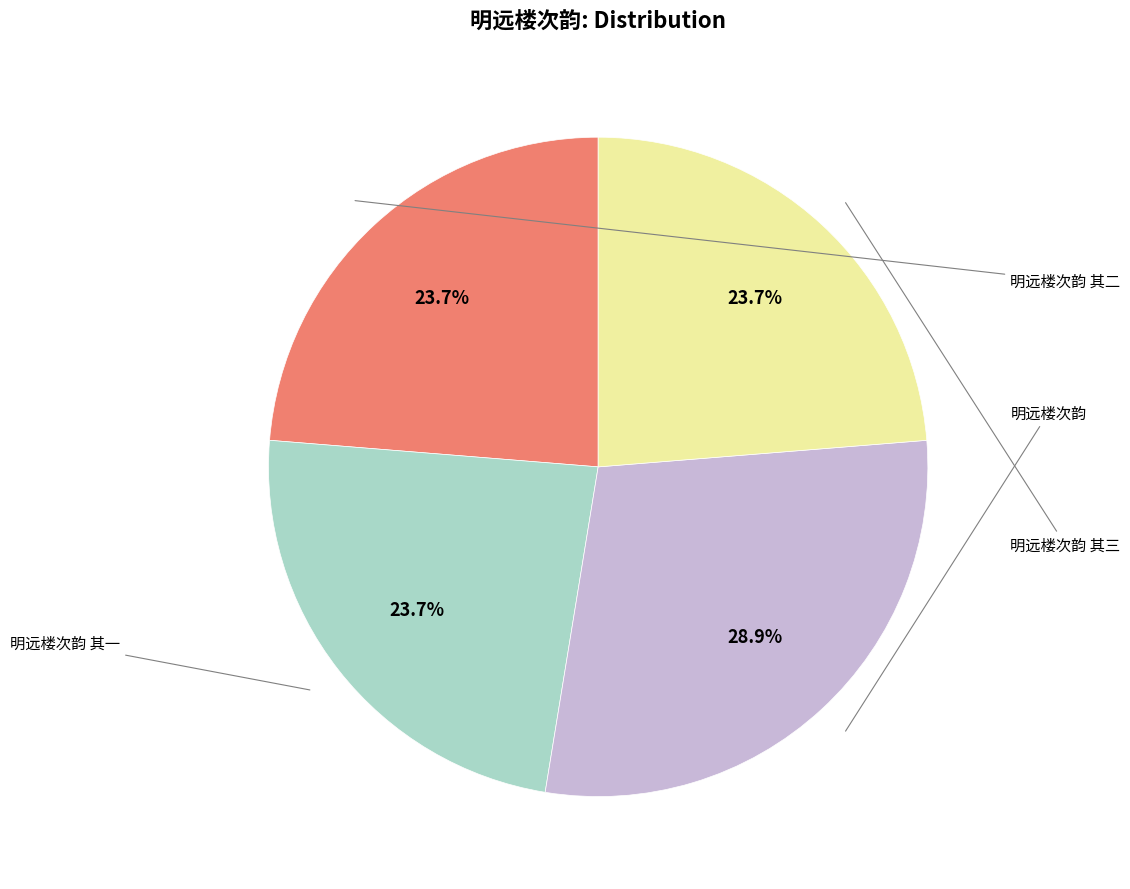

How many slices are in this pie chart?

4